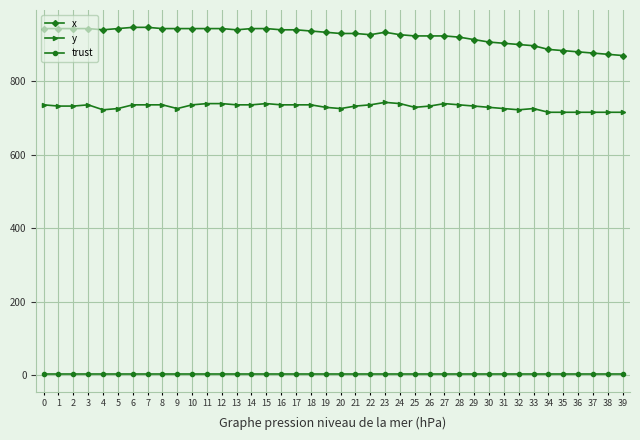

What is the greatest value displayed?

946.7